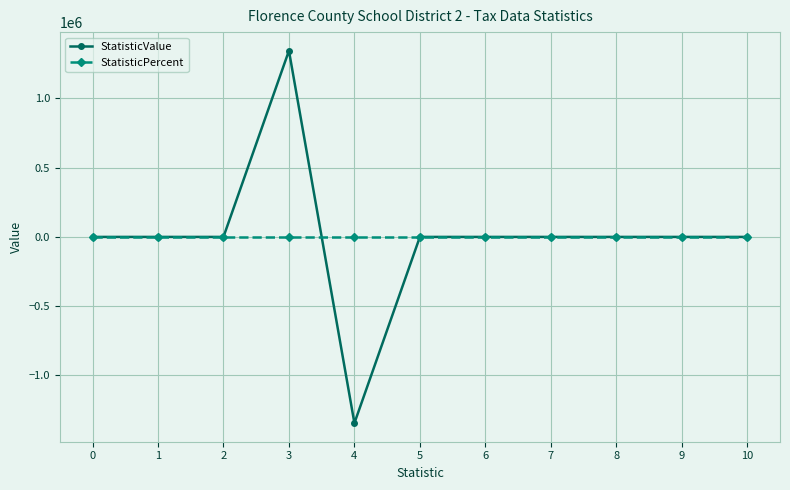

Rank the series by their maximum value, from highest to lowest.

StatisticValue, StatisticPercent